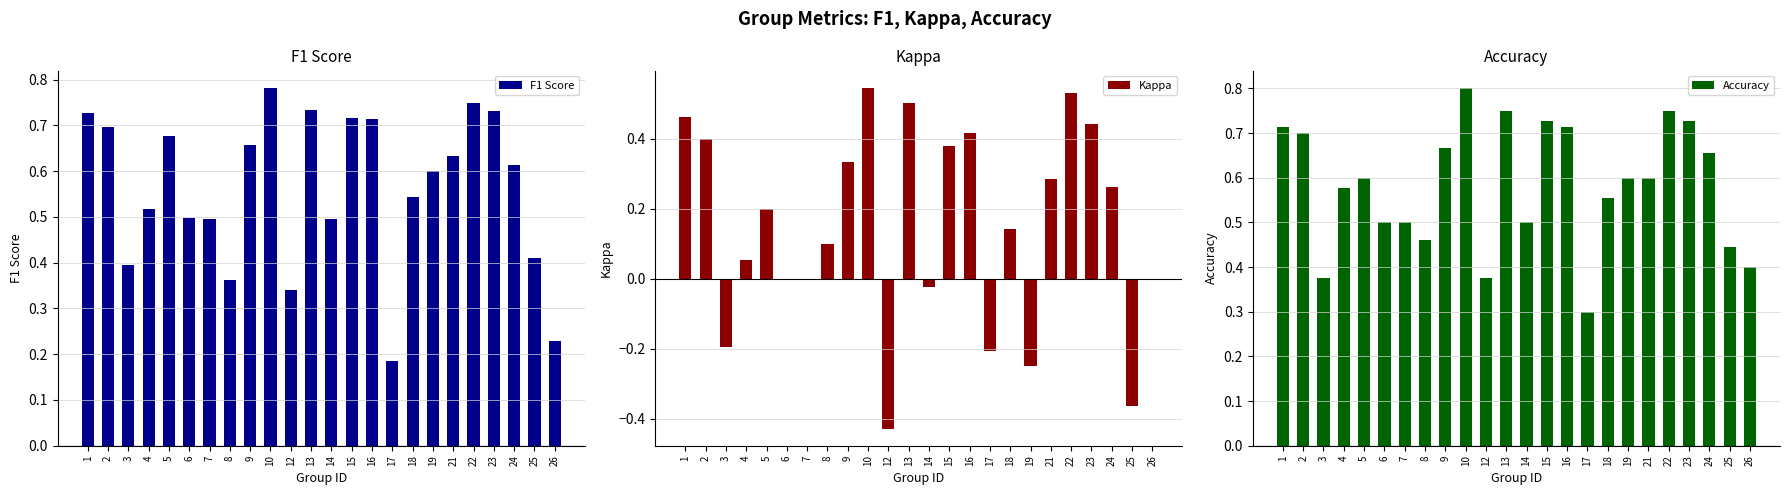

Is it true that F1 Score equals 1.2 at 22?

False